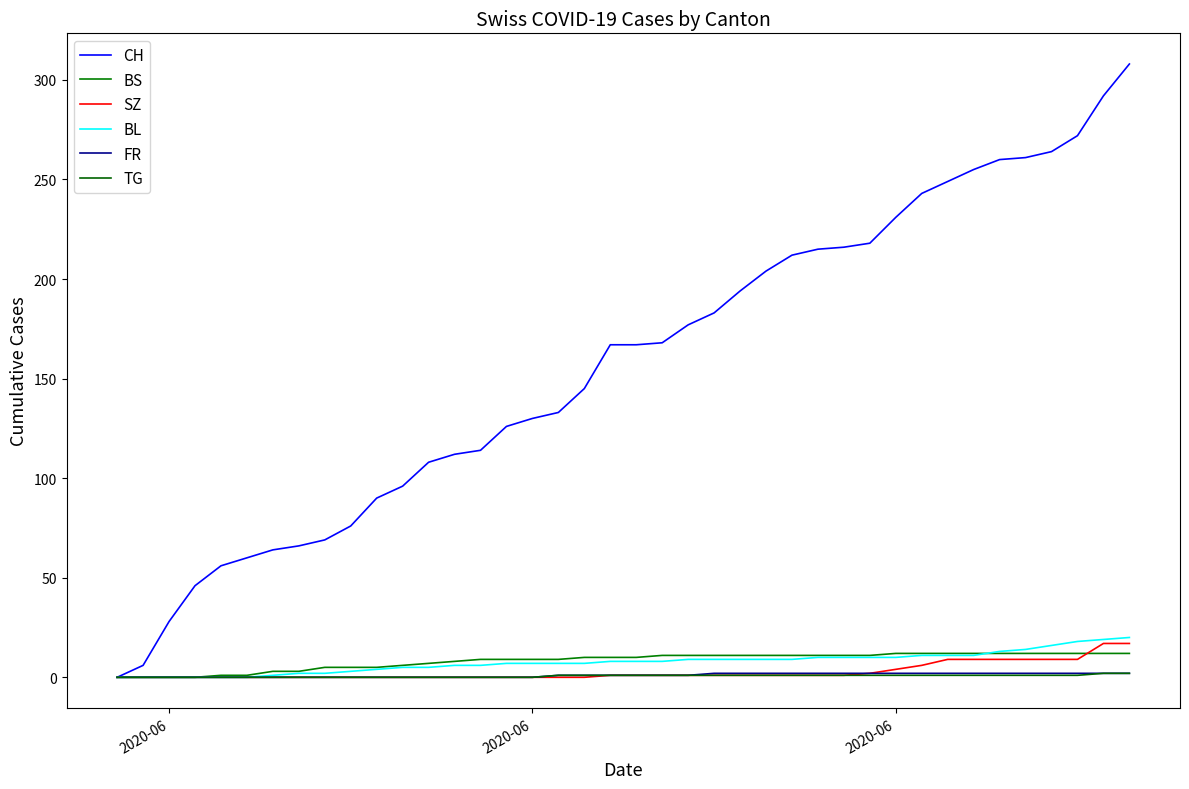

Is this an area chart (filled region under the line)?

No